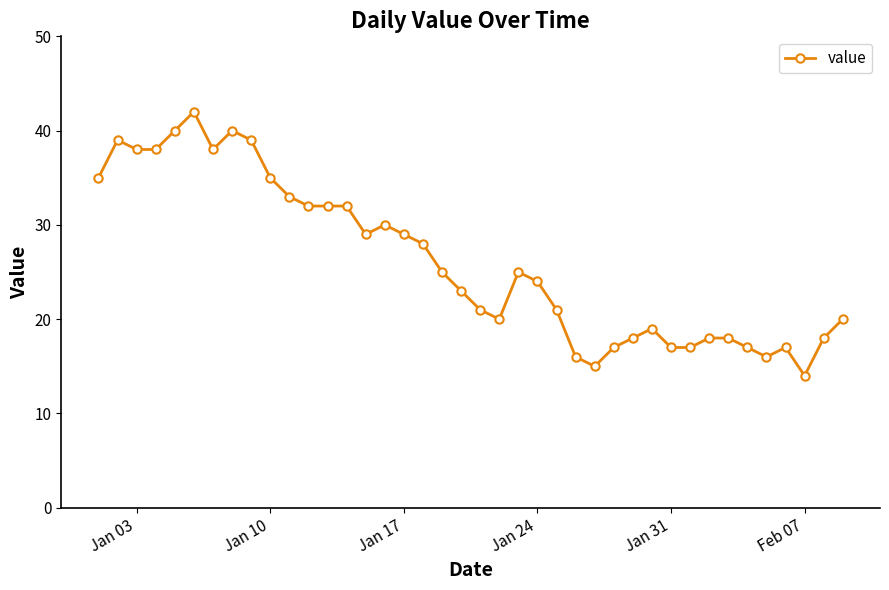

How many data points does each series have?

40